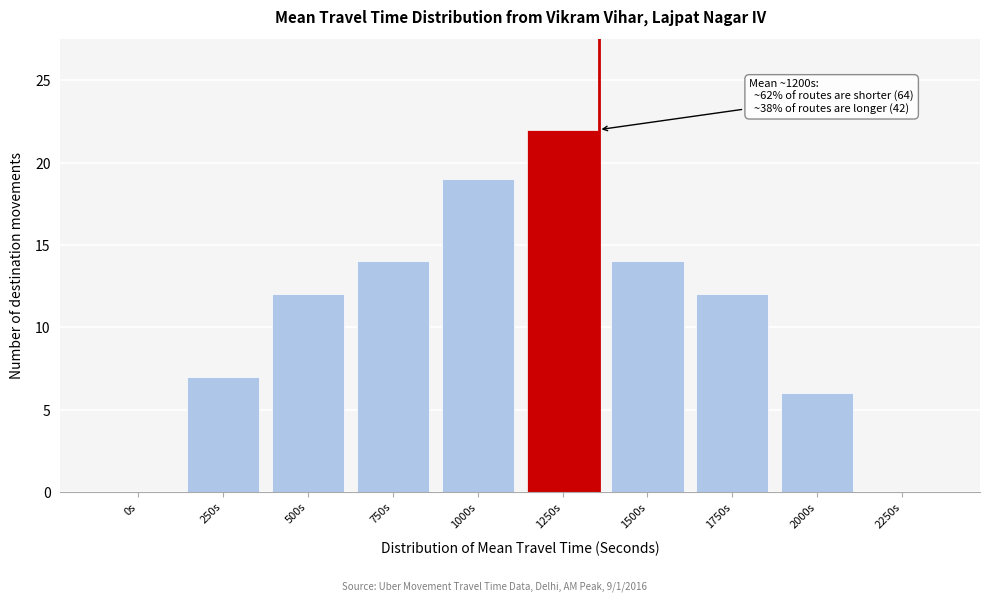

Reading left to right, transcribe all the data shown in this chart.

0s=0	250s=7	500s=12	750s=14	1000s=19	1250s=22	1500s=14	1750s=12	2000s=6	2250s=0